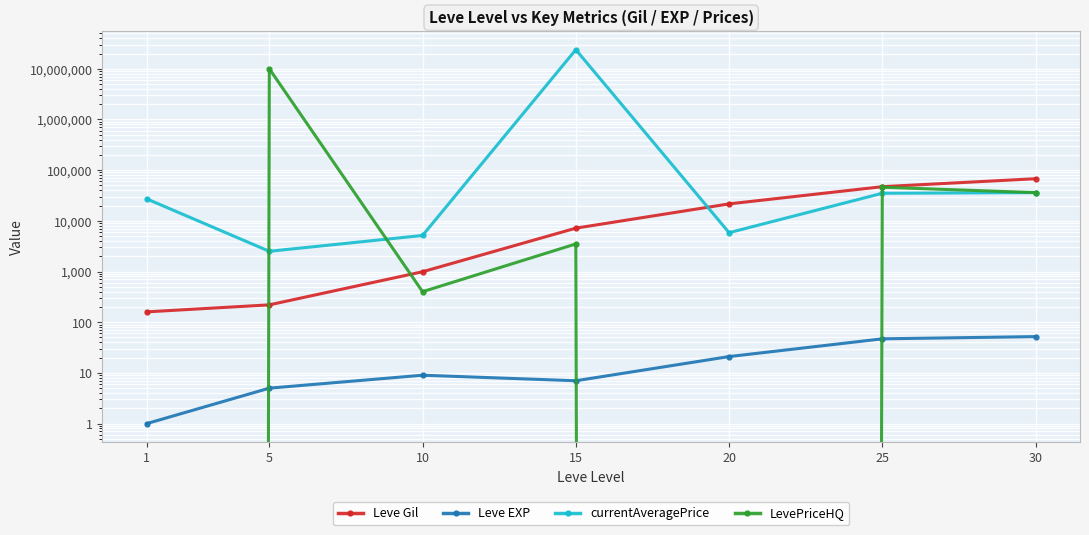

What is the approximate value of currentAveragePrice at 5?

2507